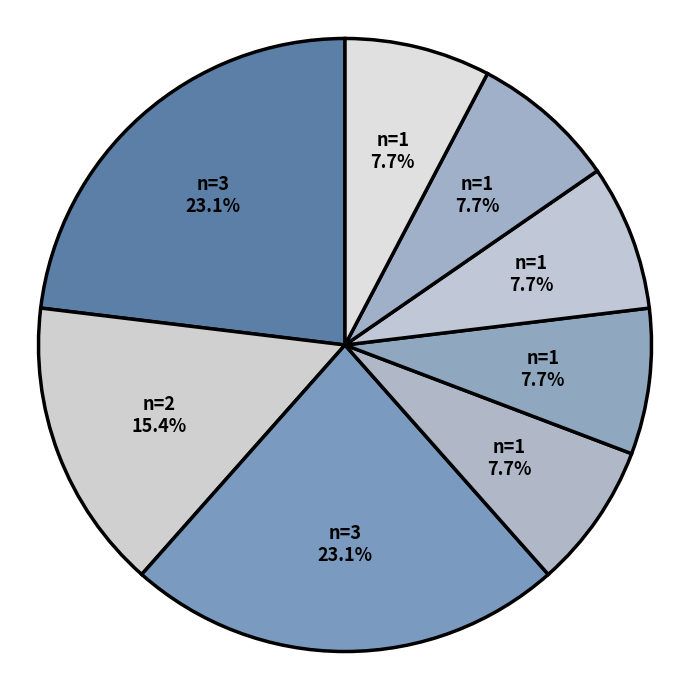

Does any single category account for the majority?

No